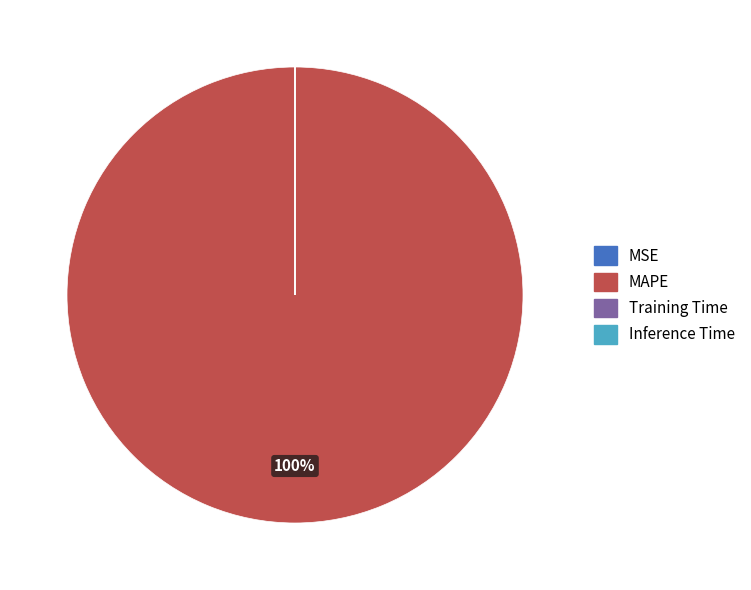

To the nearest percent, what is the average slice percentage?

25%